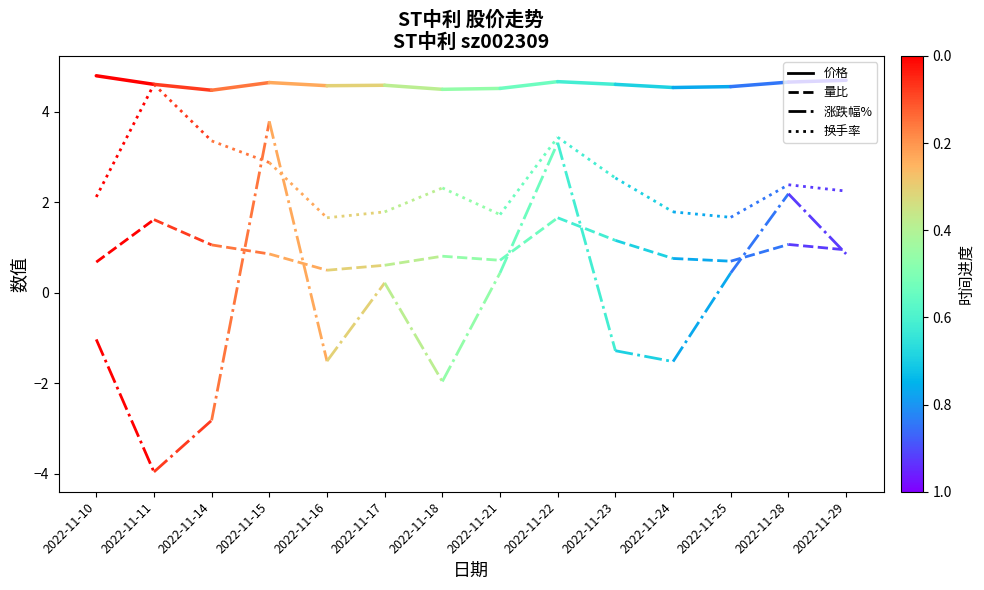

Is this an area chart (filled region under the line)?

No